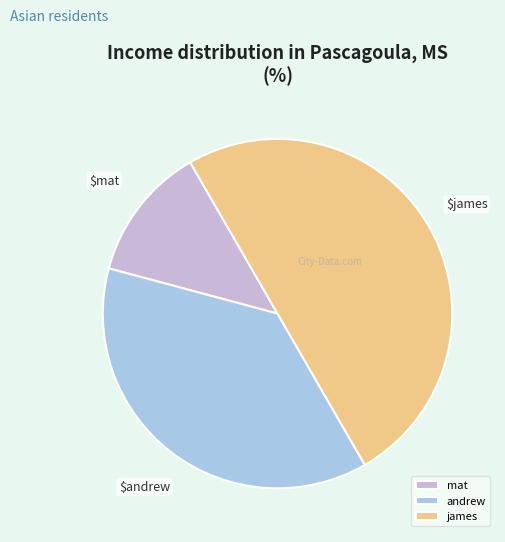

Count the number of slices in the pie.

3